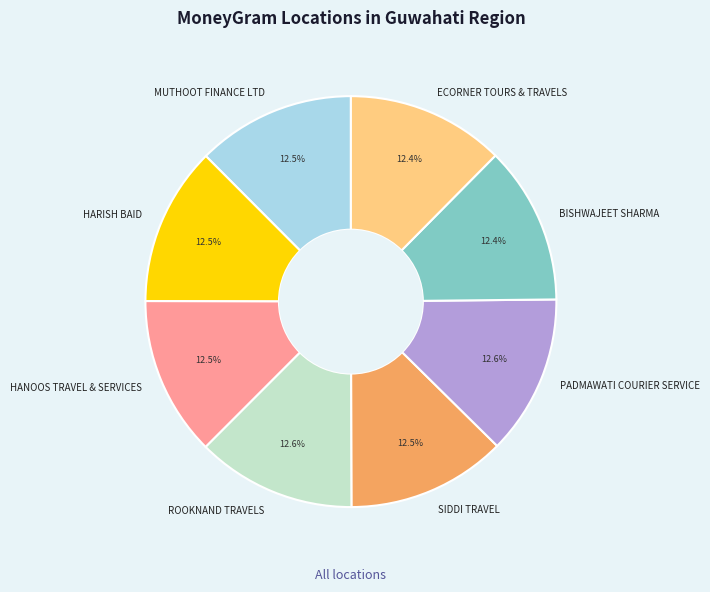

To the nearest percent, what is the average slice percentage?

12%